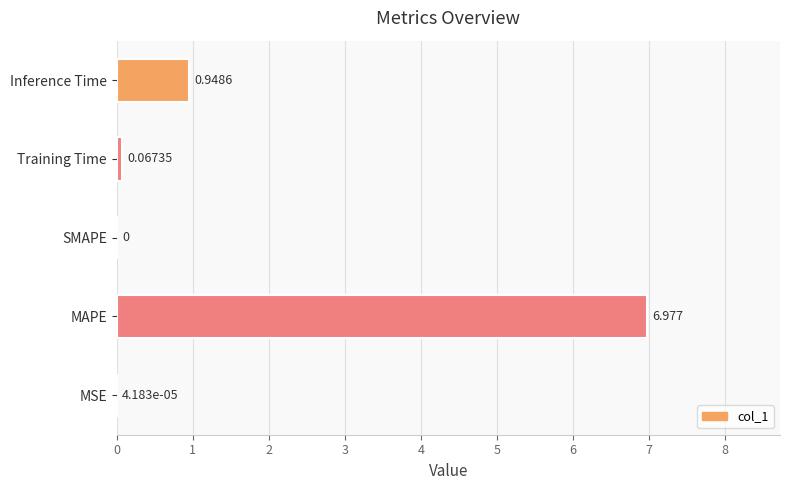

Which category has the highest value across all series?

MAPE